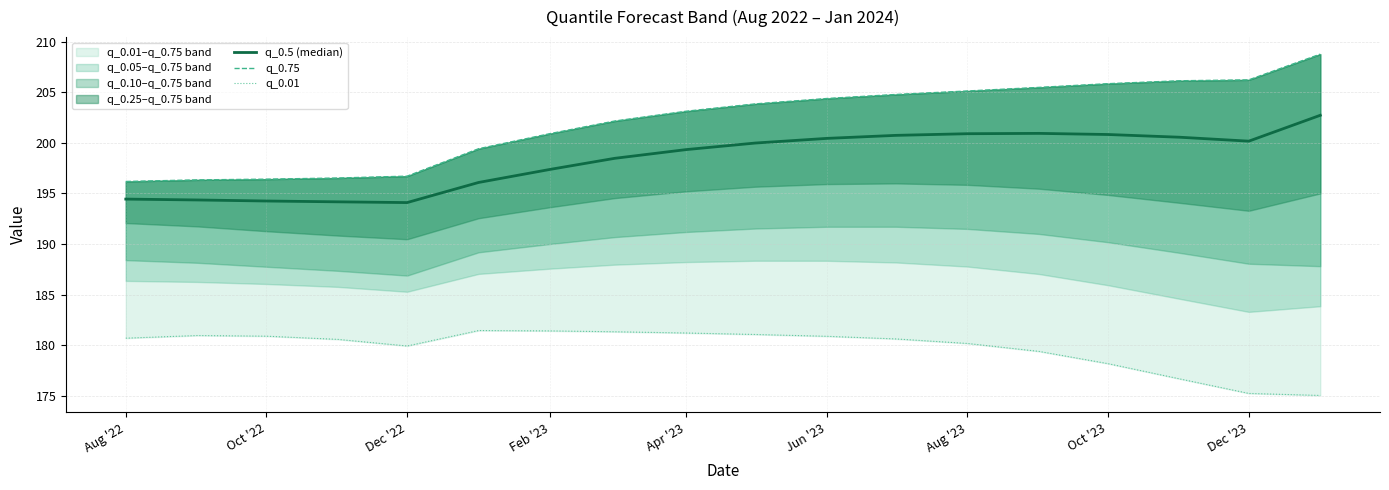

At how many categories does at least one series exceed 202?

11